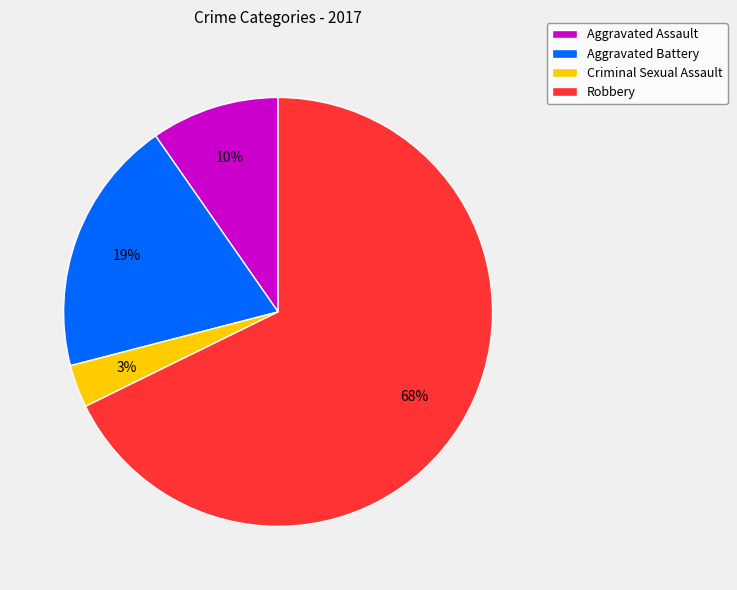

What is the largest slice in the pie chart?

Robbery